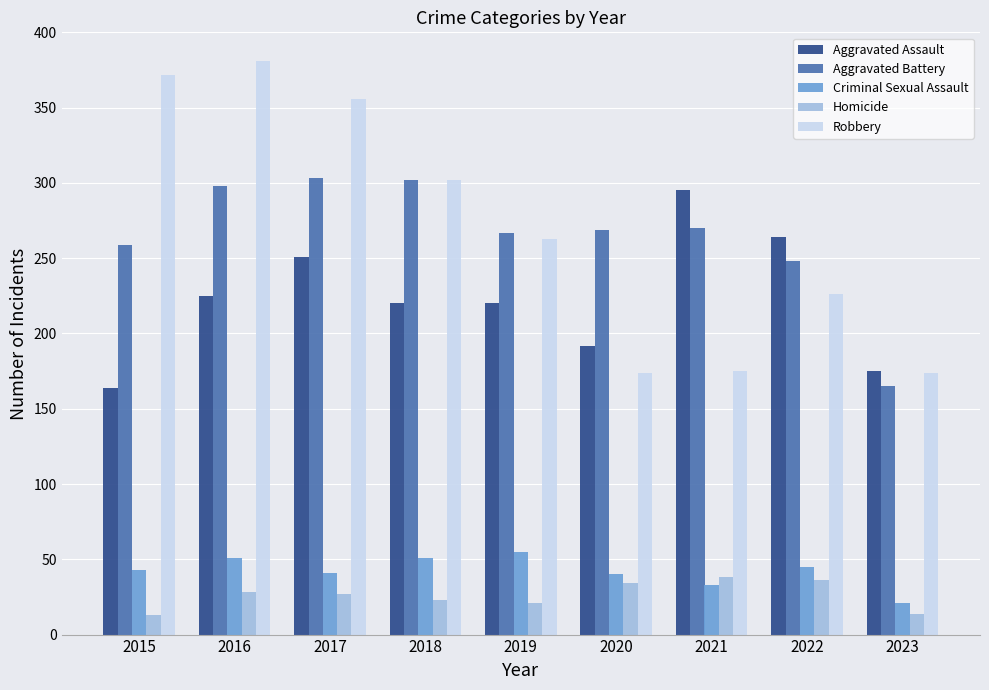

What is the value of the Aggravated Battery bar at the 8th from the left?

248